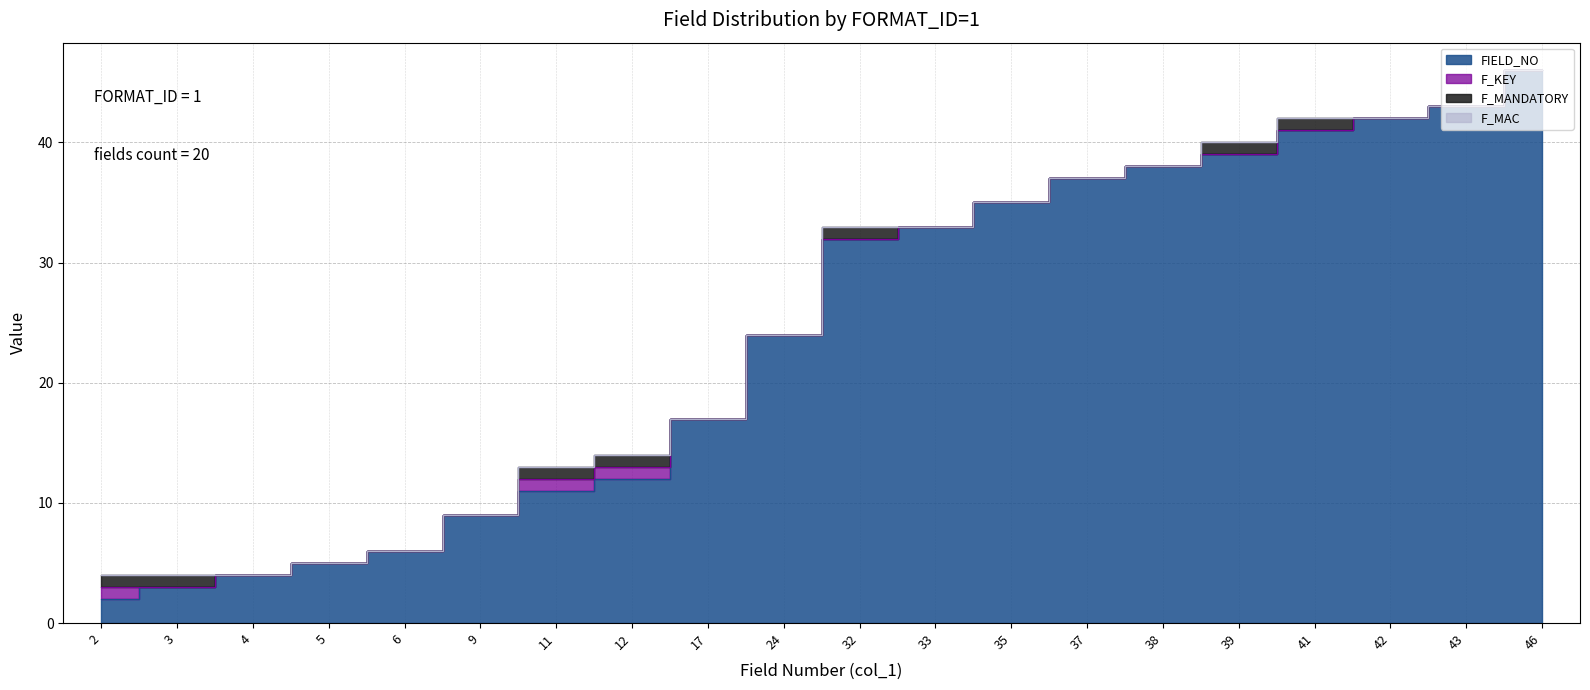

Where is FIELD_NO nearest to the value 24?

24